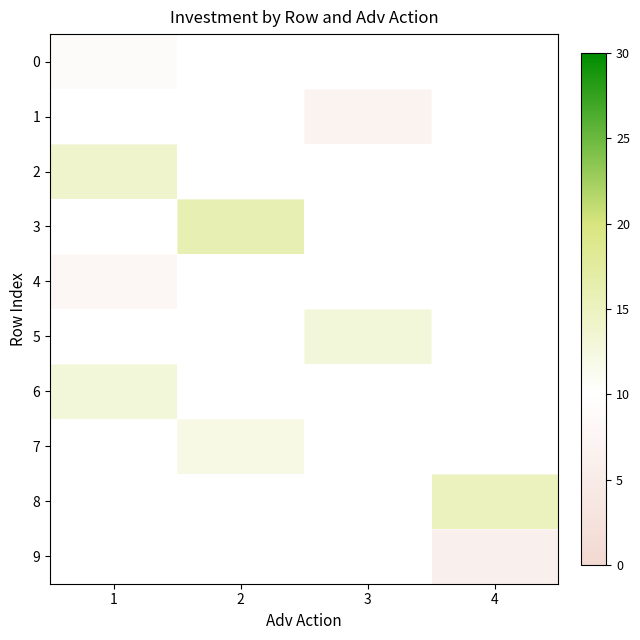

At which label does 5 reach its minimum?

1